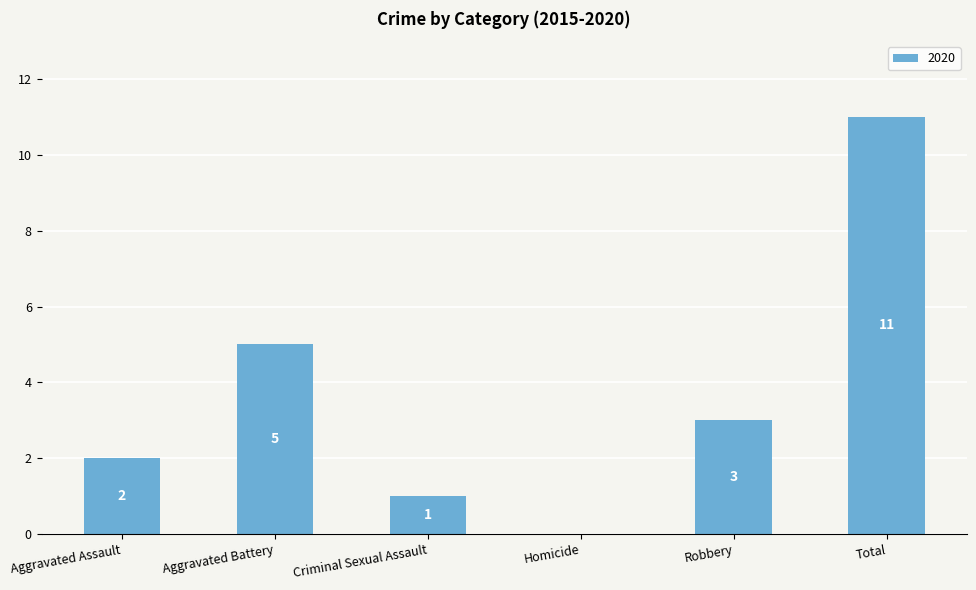

Where does the data first go above 3?

Aggravated Battery